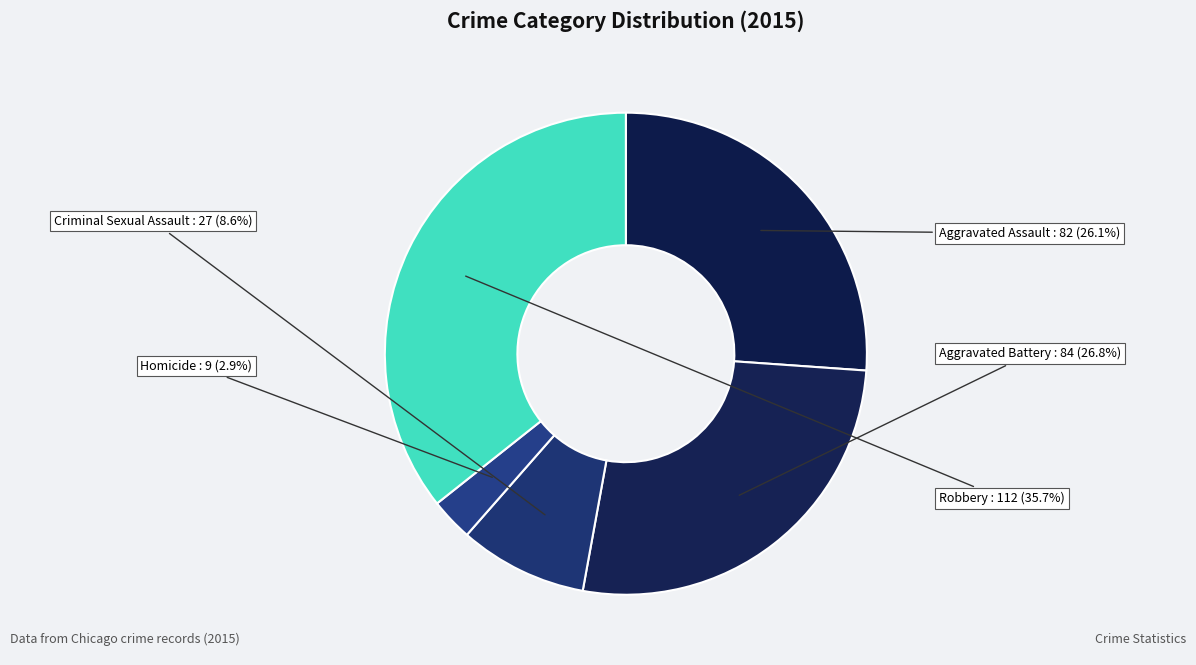

Which slice is the smallest?

Homicide